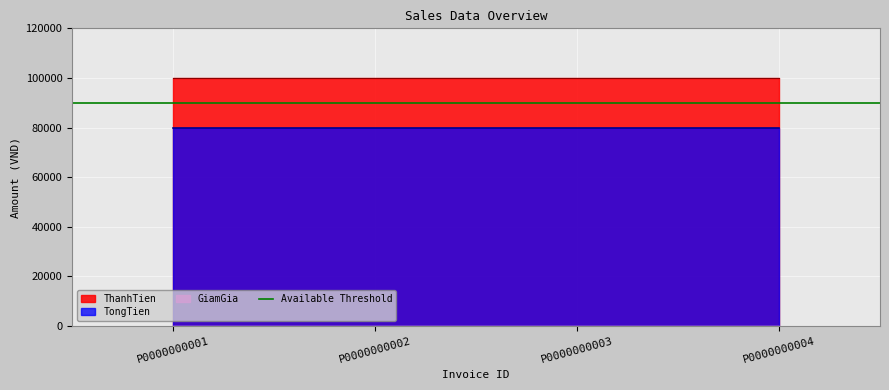

Is it true that ThanhTien equals 100000 at P0000000001?

True